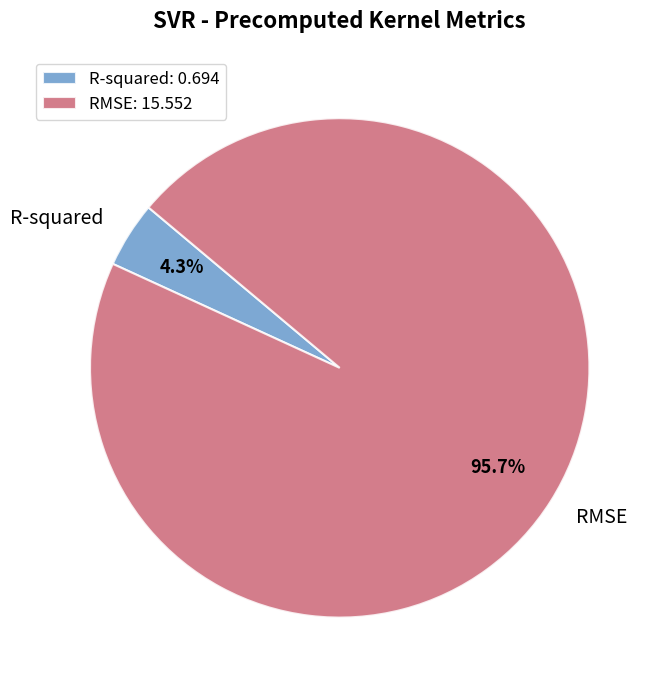

Does R-squared represent more than half of the total?

No